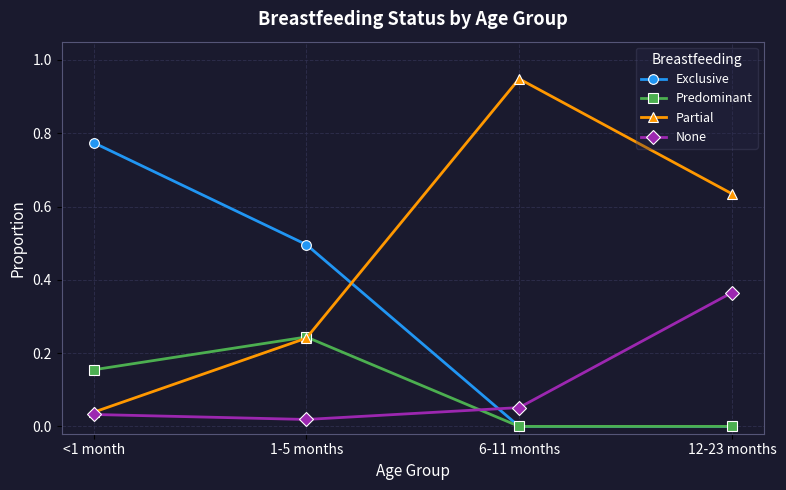

The value of Exclusive at 6-11 months is 0.0. True or false?

True